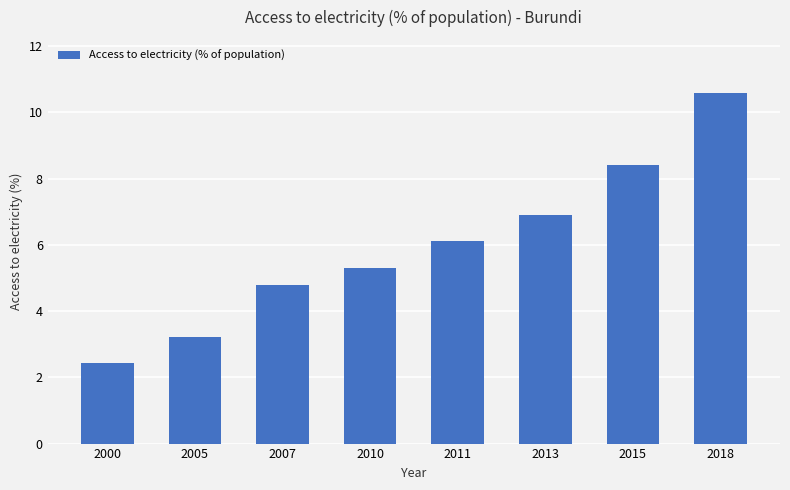

What is the difference between the maximum and minimum values?

8.2